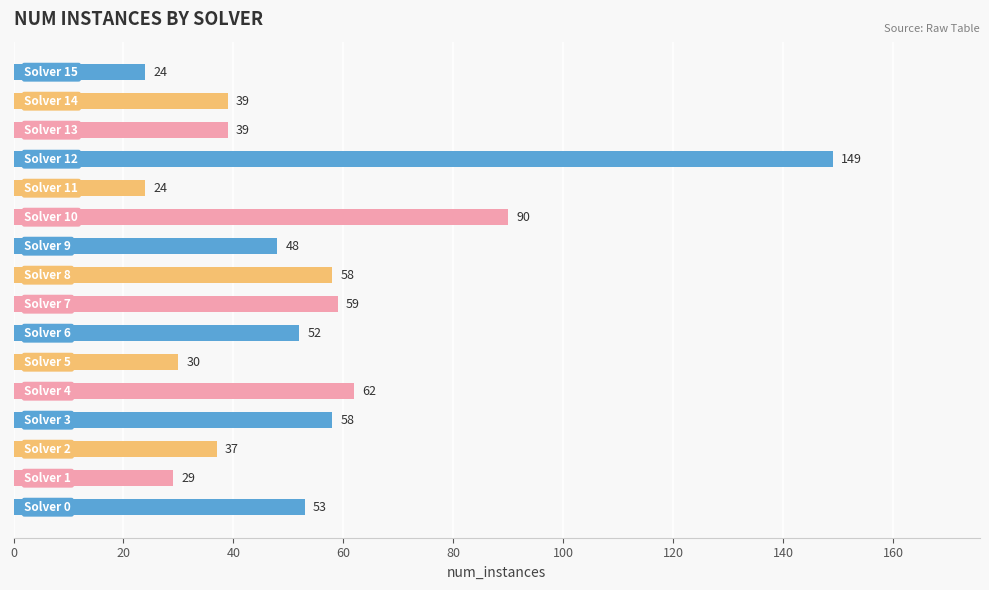

What is the maximum value shown in the chart?

149